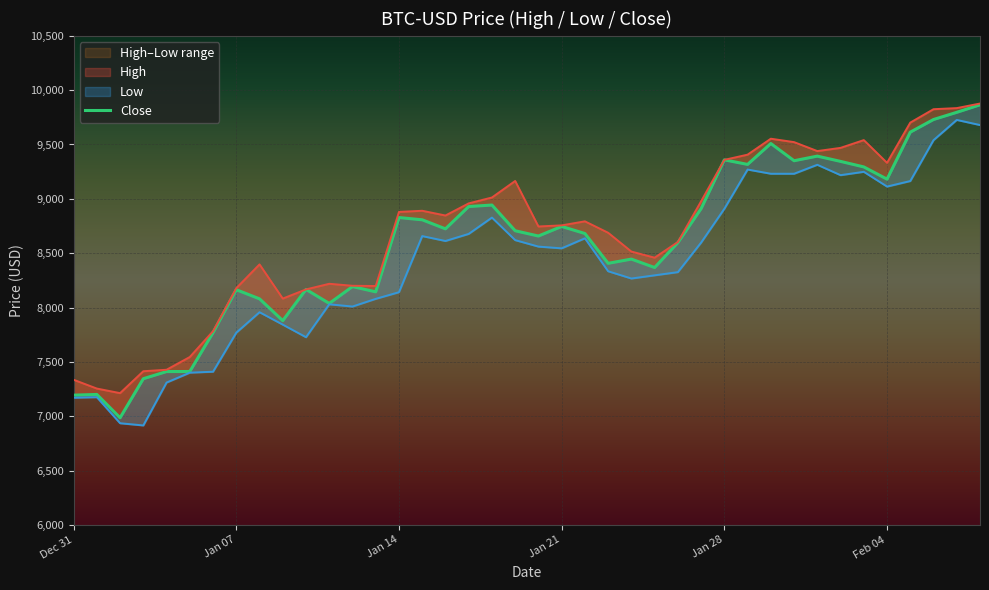

What is the average value of the High series?

8688.8